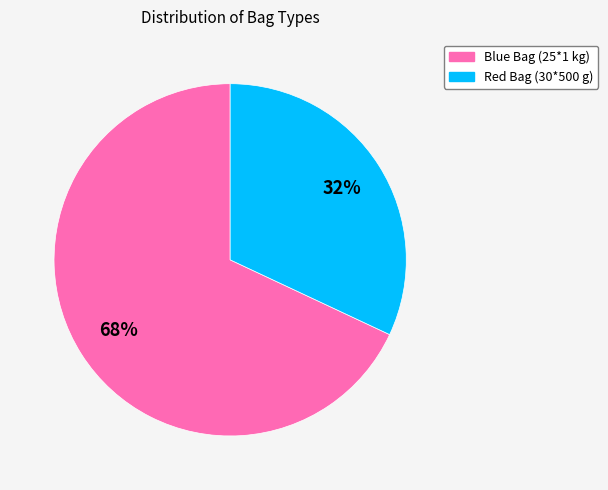

To the nearest percent, what portion does Blue Bag (25*1 kg) represent?

68%